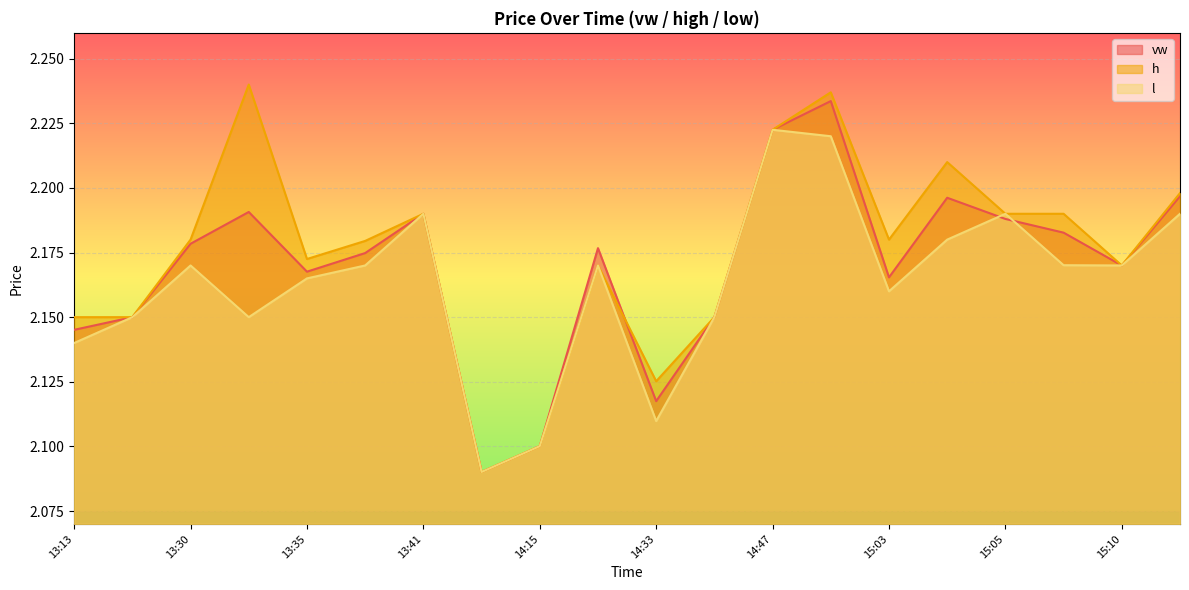

The value of h at 14:01 is 3.4. True or false?

False